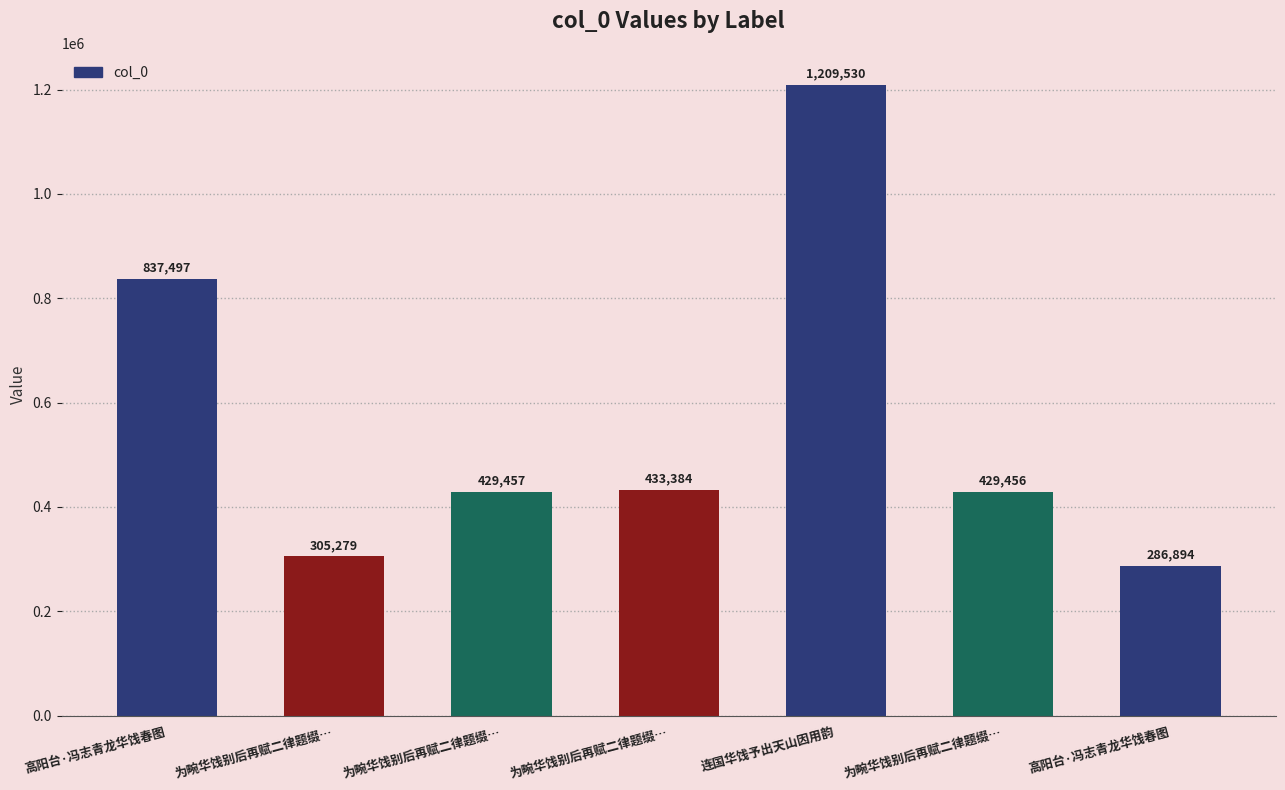

Reading right to left, transcribe all the data shown in this chart.

286894	429456	1209530	433384	429457	305279	837497